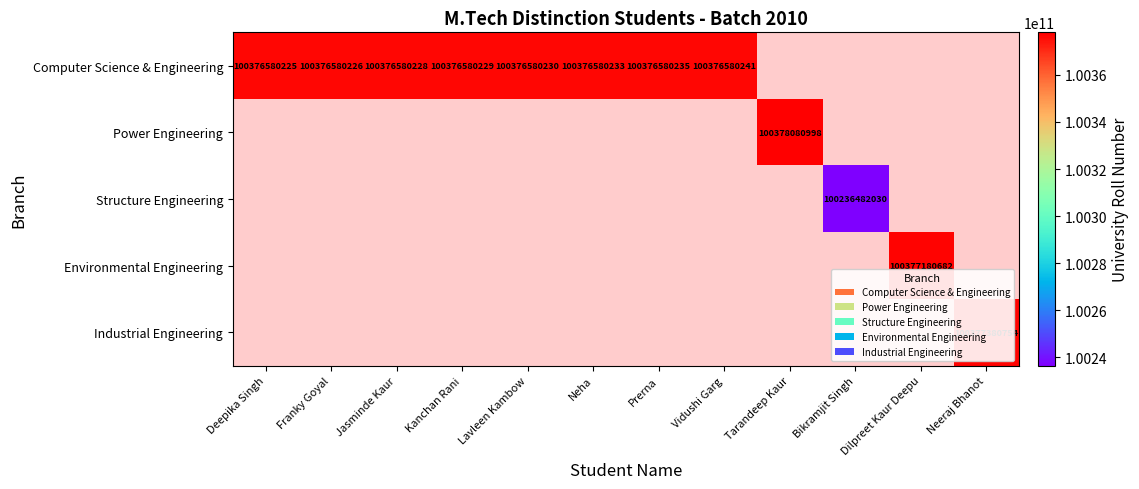

Which category has the highest value in the Computer Science & Engineering series?

Vidushi Garg